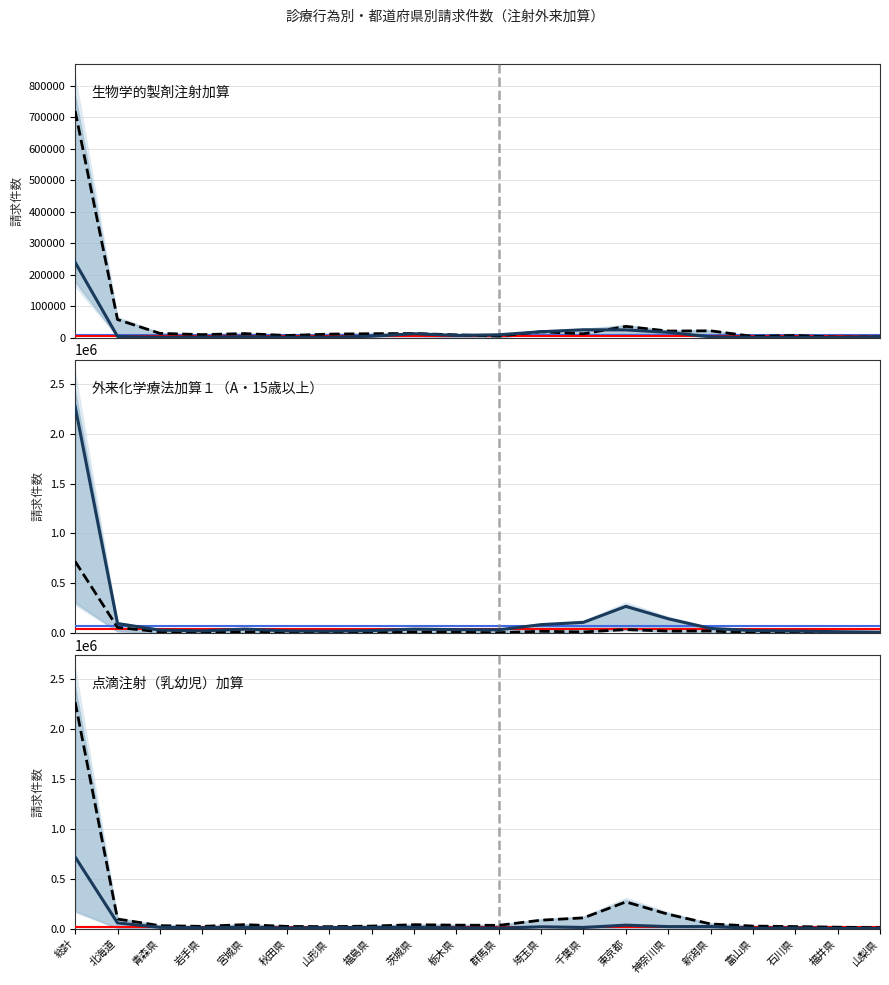

How many interior local peaks does the 外来化学療法加算１B15歳以上 series have?

6